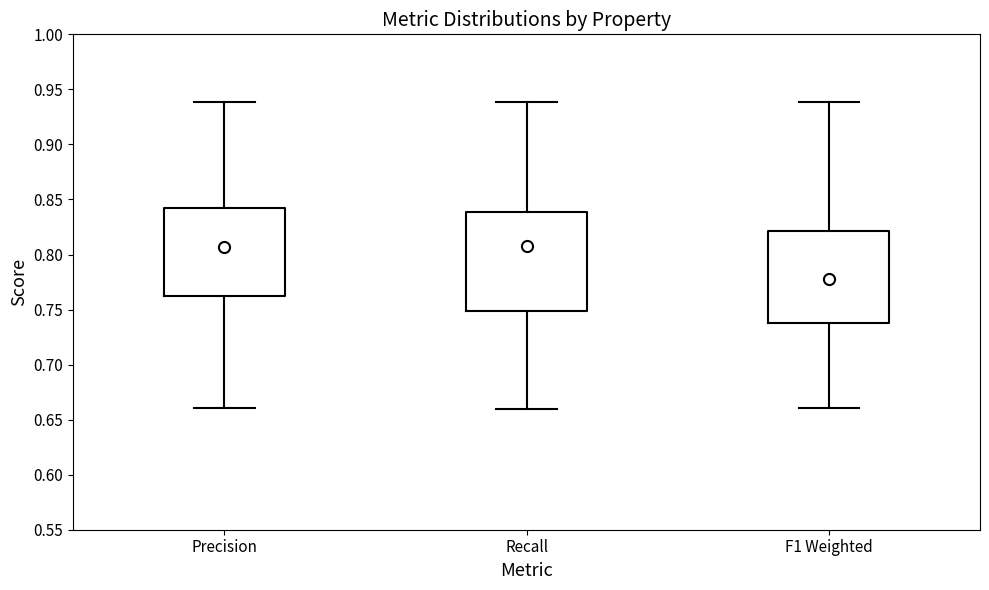

Comparing the boxes themselves (not the whiskers), which one is the tallest?

Recall